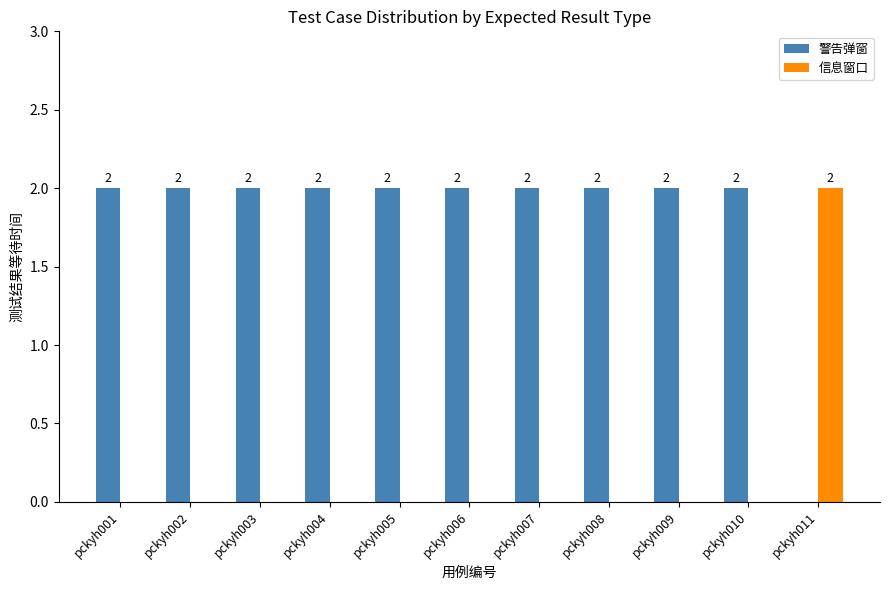

How many 警告弹窗 values are between 2 and 3?

10